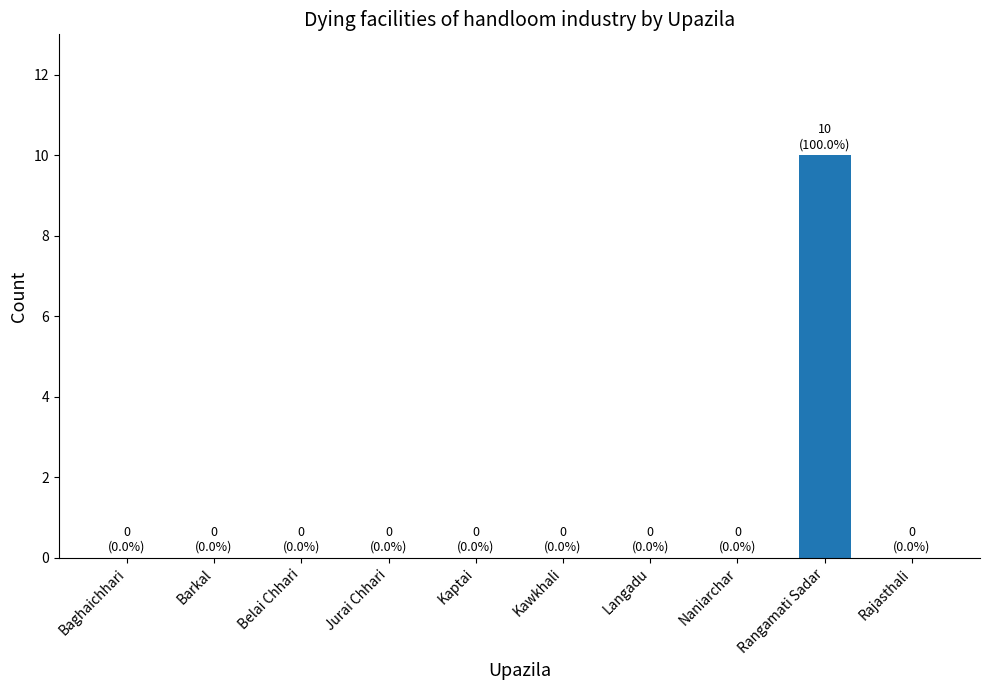

Reading left to right, transcribe all the data shown in this chart.

Baghaichhari=0	Barkal=0	Belai Chhari=0	Jurai Chhari=0	Kaptai=0	Kawkhali=0	Langadu=0	Naniarchar=0	Rangamati Sadar=10	Rajasthali=0